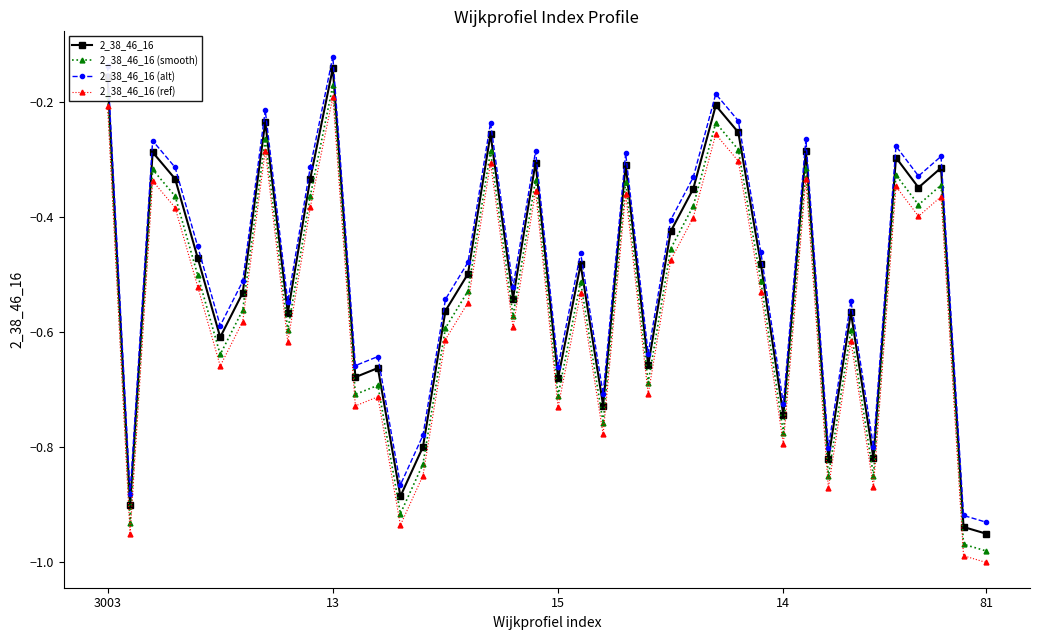

What is the difference between the second highest and minimum values in the 2_38_46_16 series?

0.8